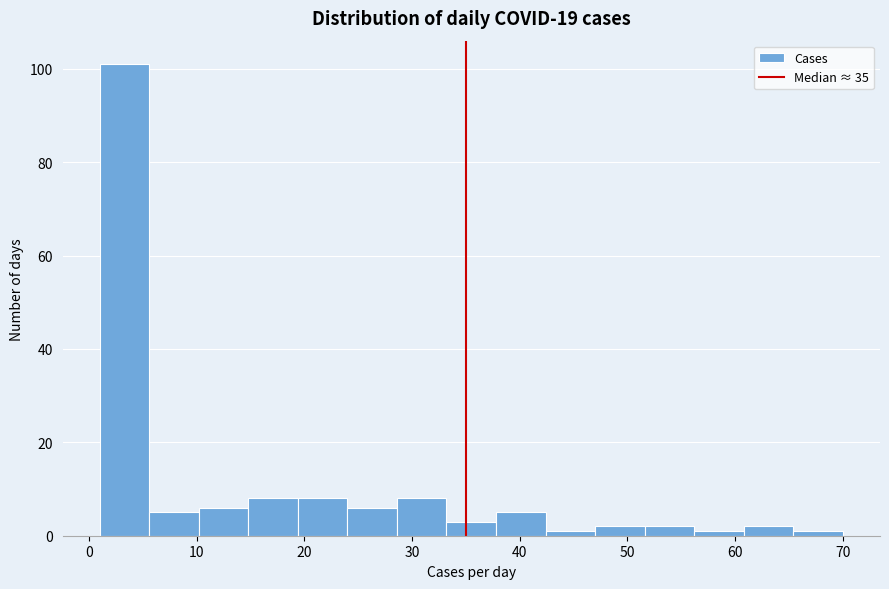

Reading left to right, list every bar in this chart as the range it spans on the x-axis followed by its height. Neither the bar edges nor the heights are printed on the chart, so give them approximately, as read against the axes.

1.0 to 5.6: 102
5.6 to 10.2: 6
10.2 to 14.8: 6
14.8 to 19.4: 8
19.4 to 24.0: 8
24.0 to 28.6: 6
28.6 to 33.2: 8
33.2 to 37.8: 4
37.8 to 42.4: 6
42.4 to 47.0: under 2
47.0 to 51.6: 2
51.6 to 56.2: 2
56.2 to 60.8: under 2
60.8 to 65.4: 2
65.4 to 70.0: under 2